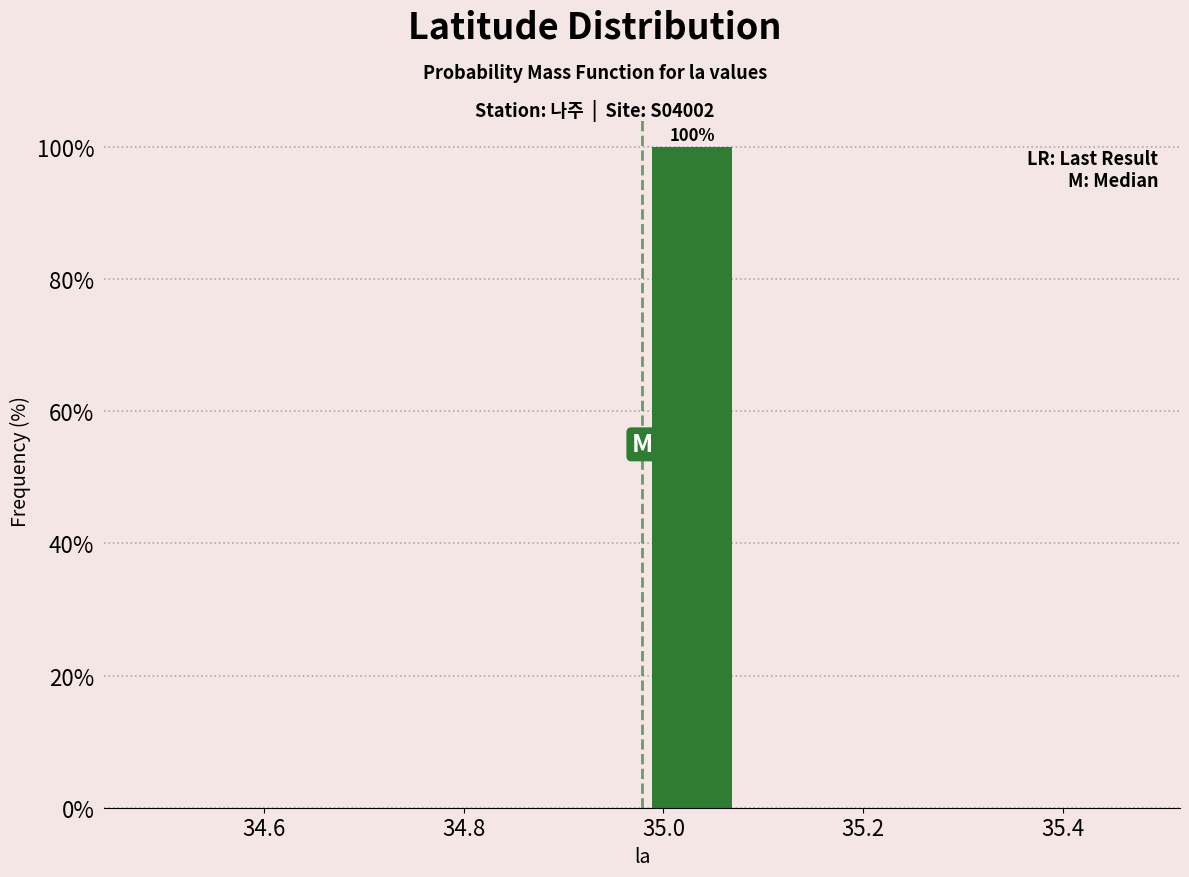

Over which range of the x-axis is the bar tallest?

34.98 to 35.08